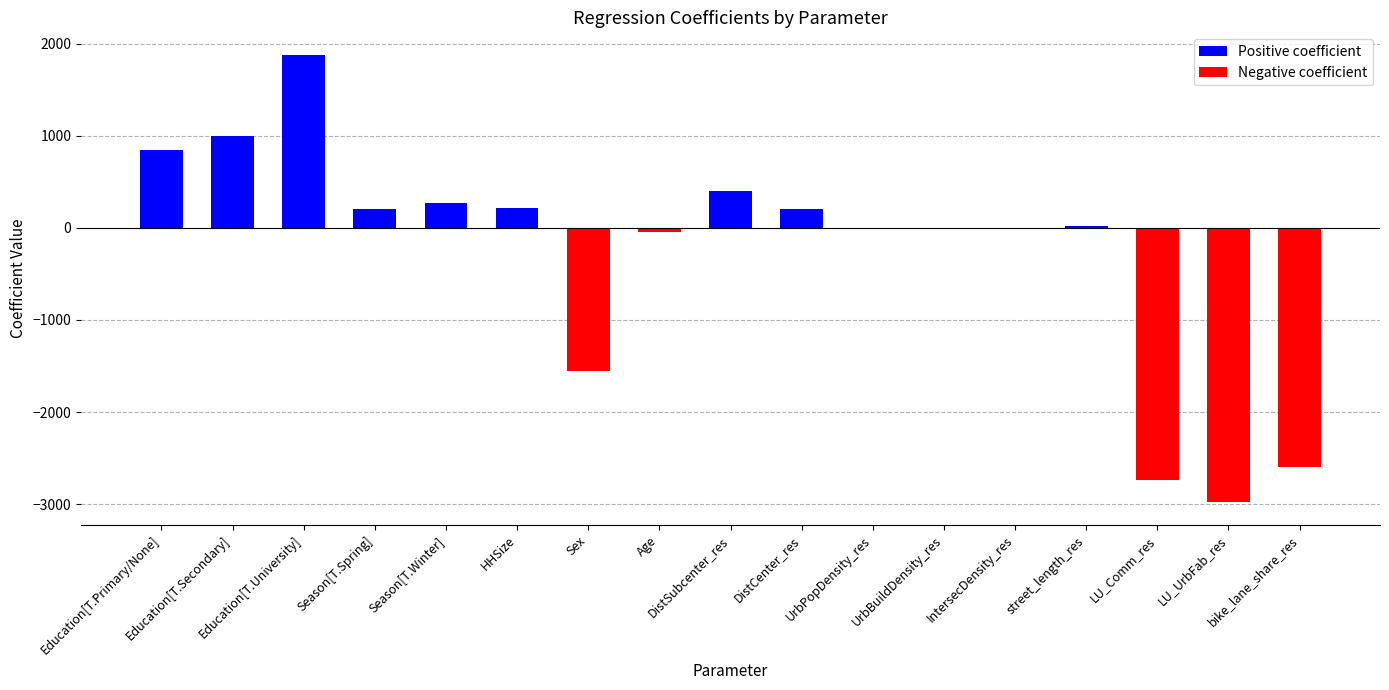

Does the chart contain stacked bars?

No